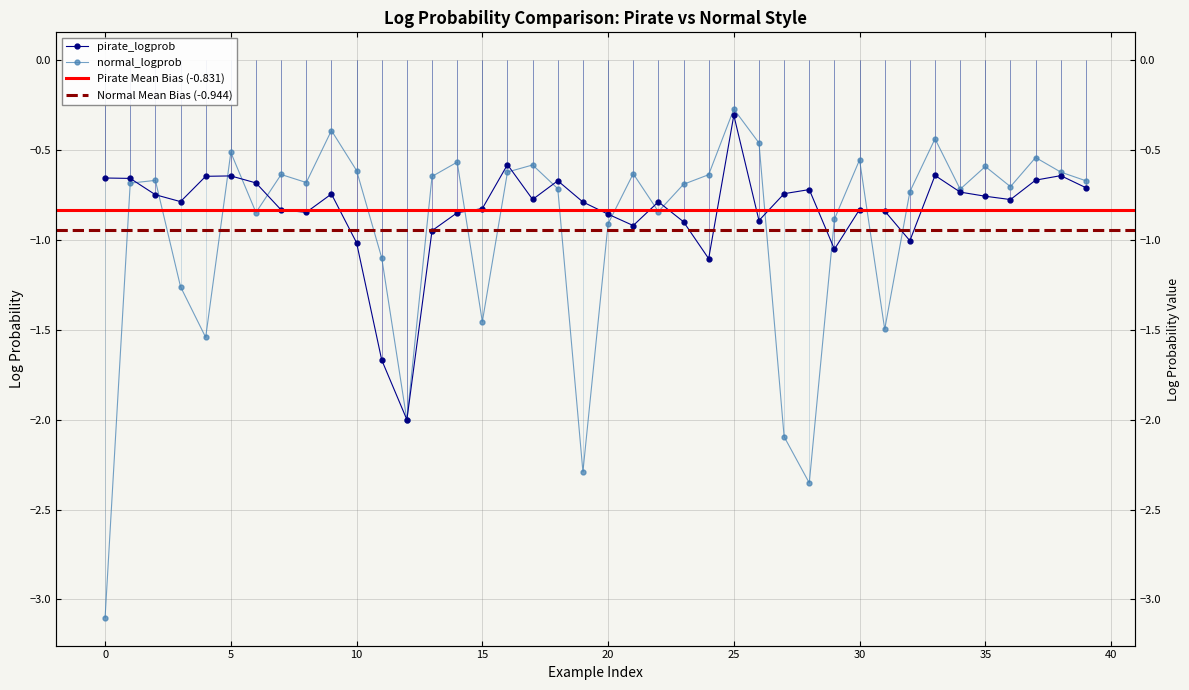

True or false: pirate_logprob has a value of -0.2 at 38.

False